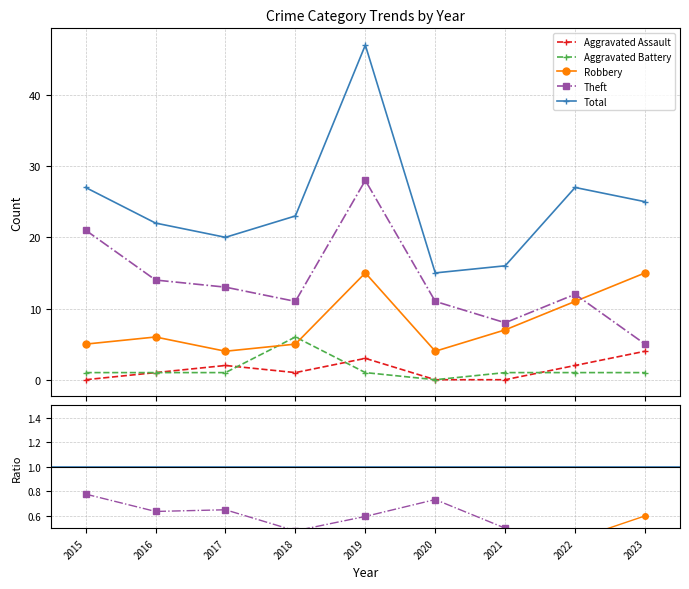

Rank the series by their maximum value, from highest to lowest.

Total, Theft, Robbery, Aggravated Battery, Aggravated Assault